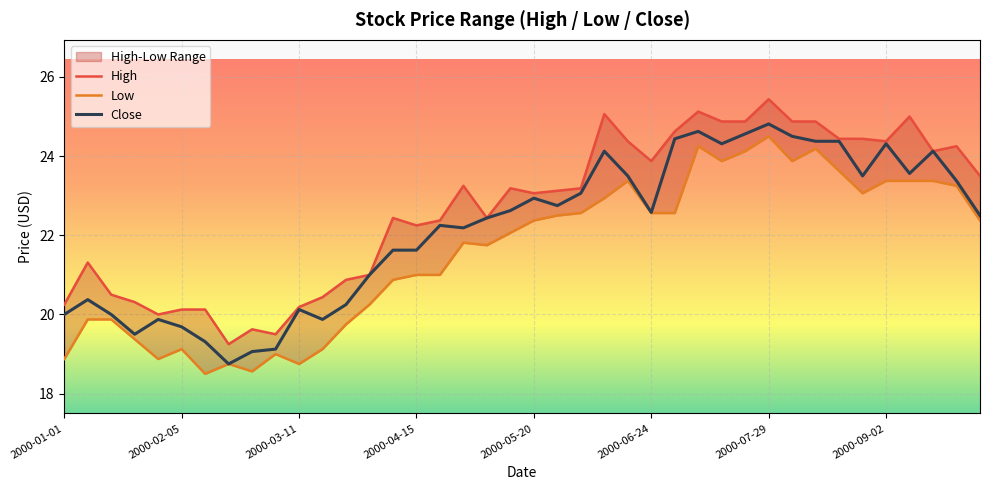

What is the difference between the maximum and second lowest values in the Close series?

5.8